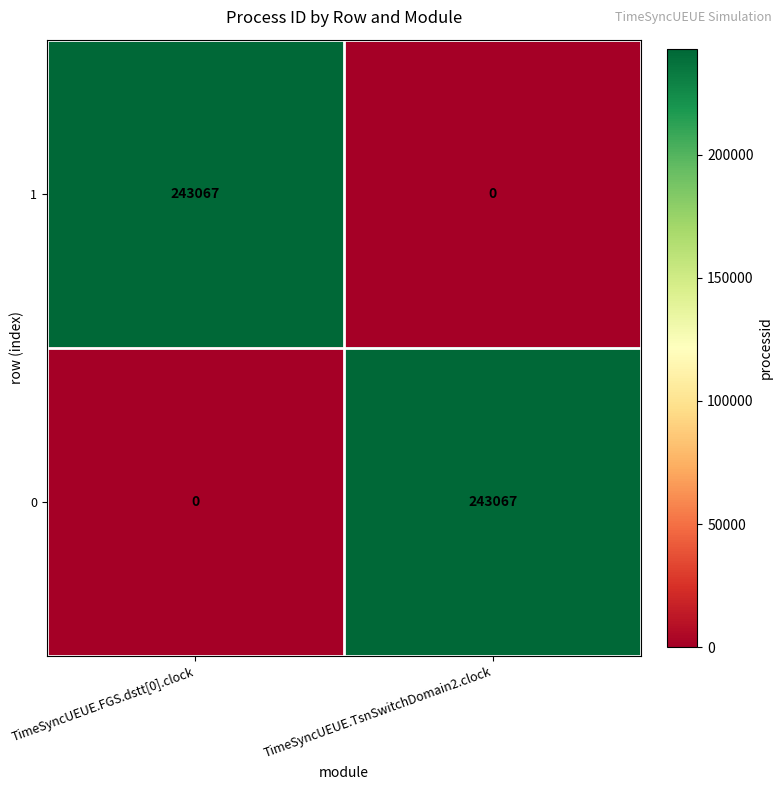

What is the greatest value displayed?

243067